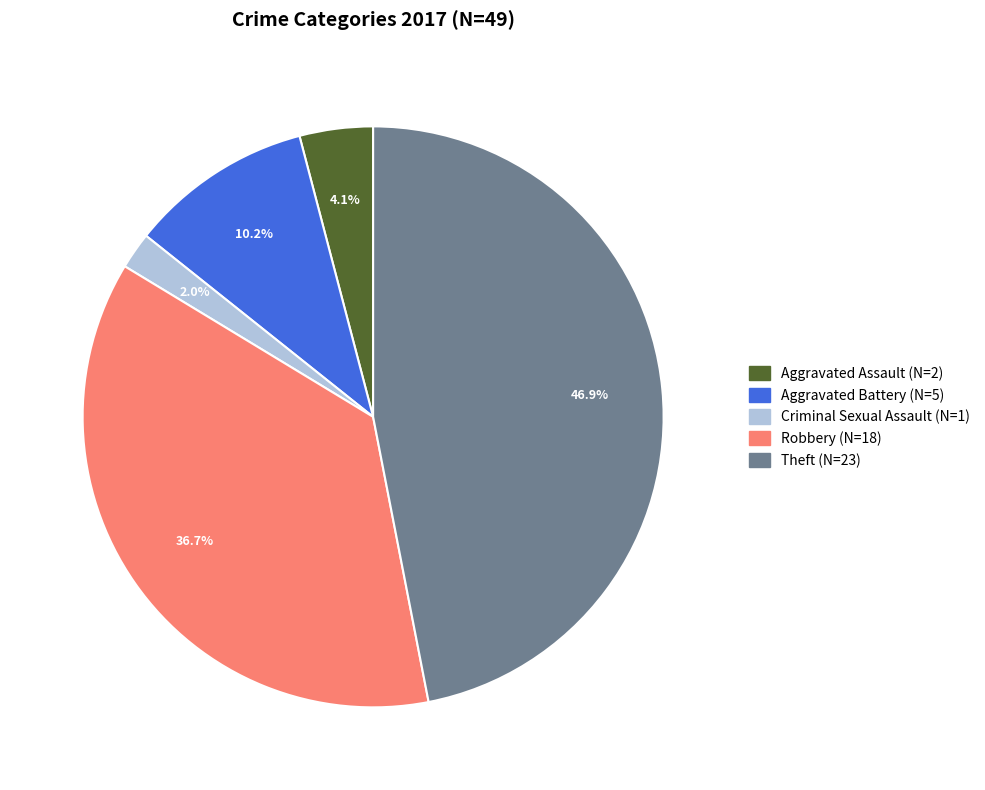

Does any single category account for the majority?

No